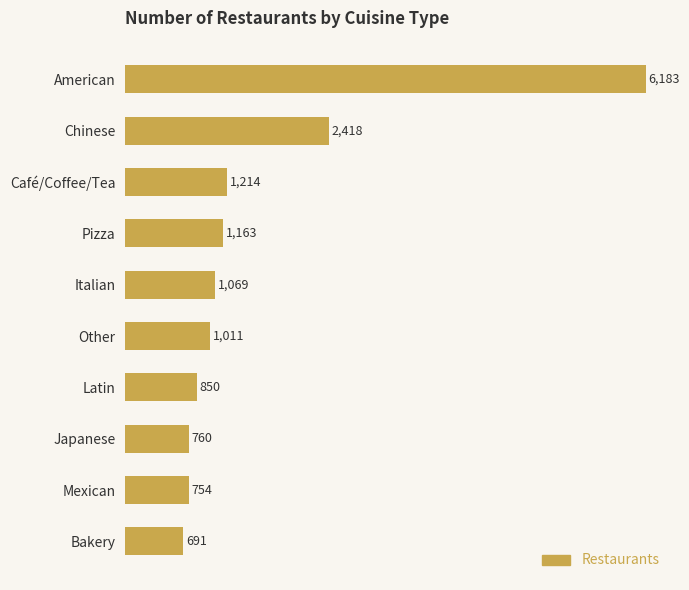

What is the label of the 10th bar from the top?

Bakery